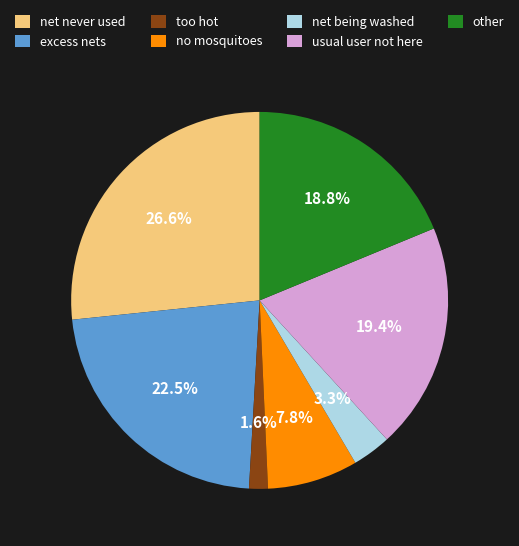

How much of the chart is everything except net being washed?

96.7%